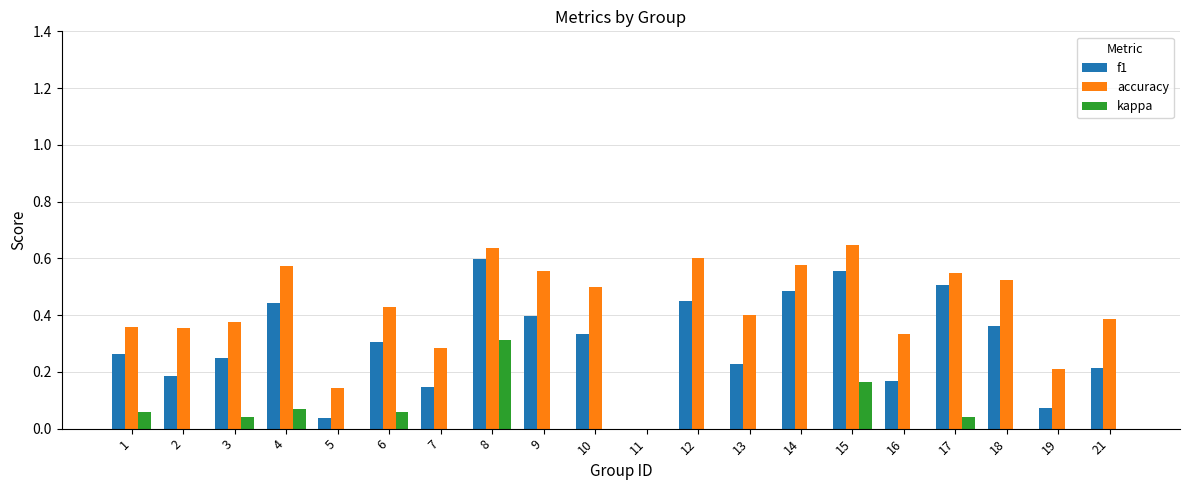

Reading left to right, transcribe all the data shown in this chart.

f1: 0.3	0.2	0.3	0.4	0.0	0.3	0.1	0.6	0.4	0.3	0.0	0.5	0.2	0.5	0.6	0.2	0.5	0.4	0.1	0.2
accuracy: 0.4	0.4	0.4	0.6	0.1	0.4	0.3	0.6	0.6	0.5	0.0	0.6	0.4	0.6	0.6	0.3	0.6	0.5	0.2	0.4
kappa: 0.1	0.0	0.0	0.1	0.0	0.1	-0.1	0.3	0.0	0.0	0.0	0.0	0.0	-0.0	0.2	0.0	0.0	0.0	0.0	0.0